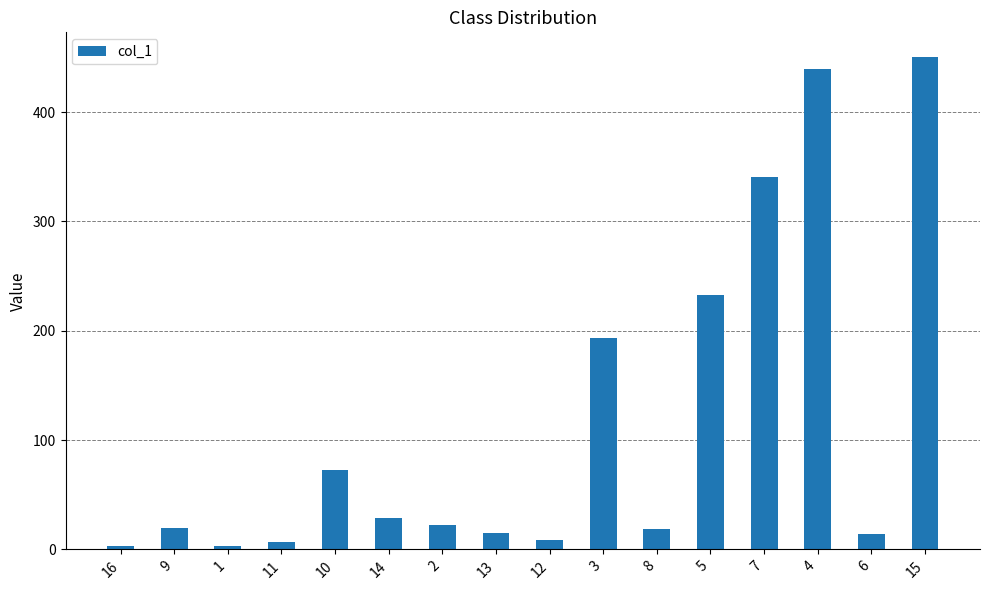

What position from the left is 5?

12